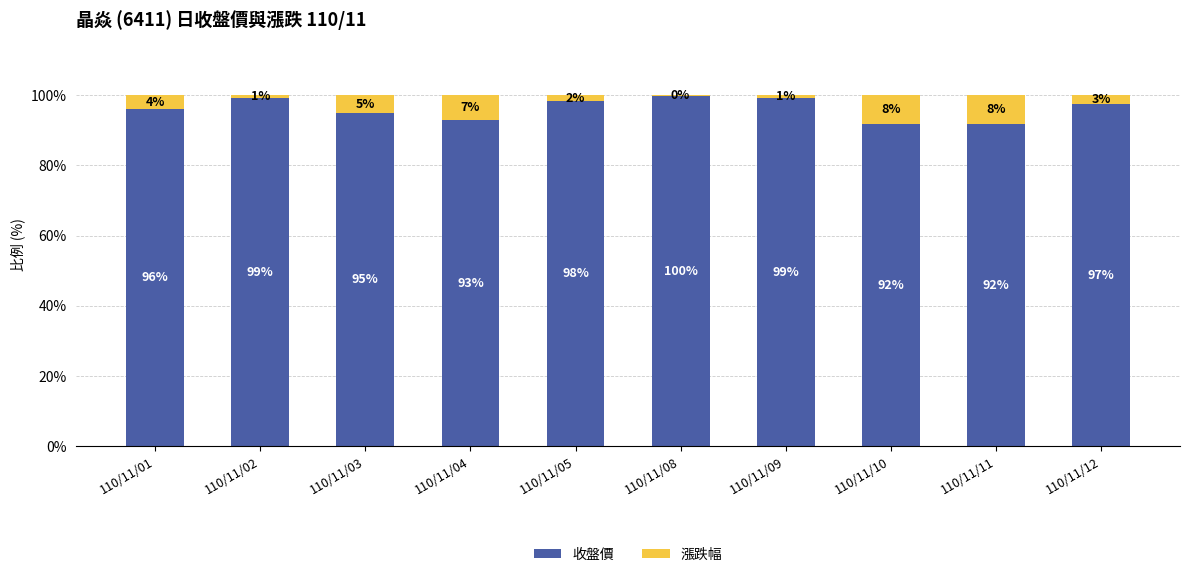

Are the bars horizontal?

No